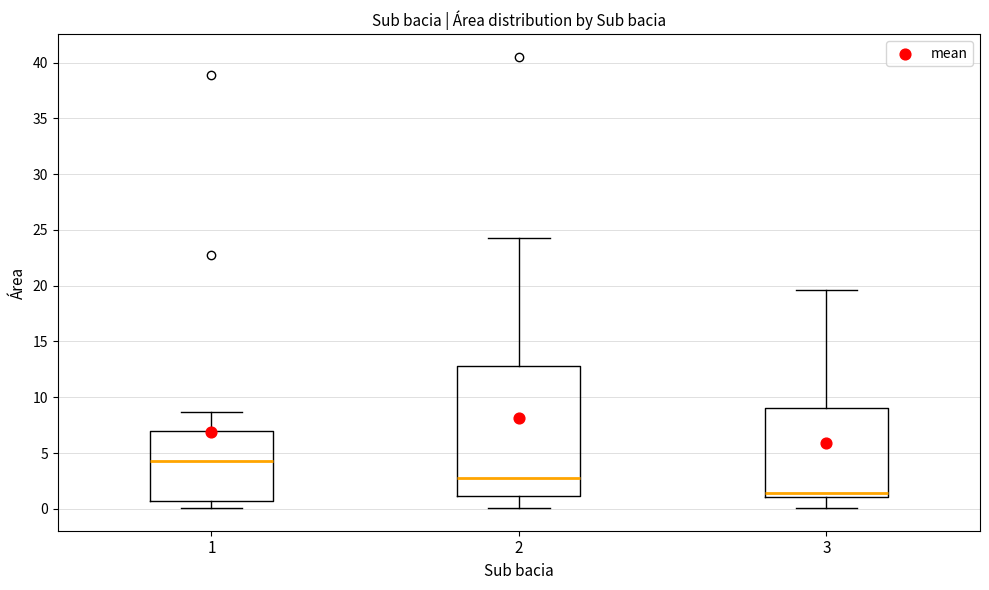

Which box's median line is the highest?

1